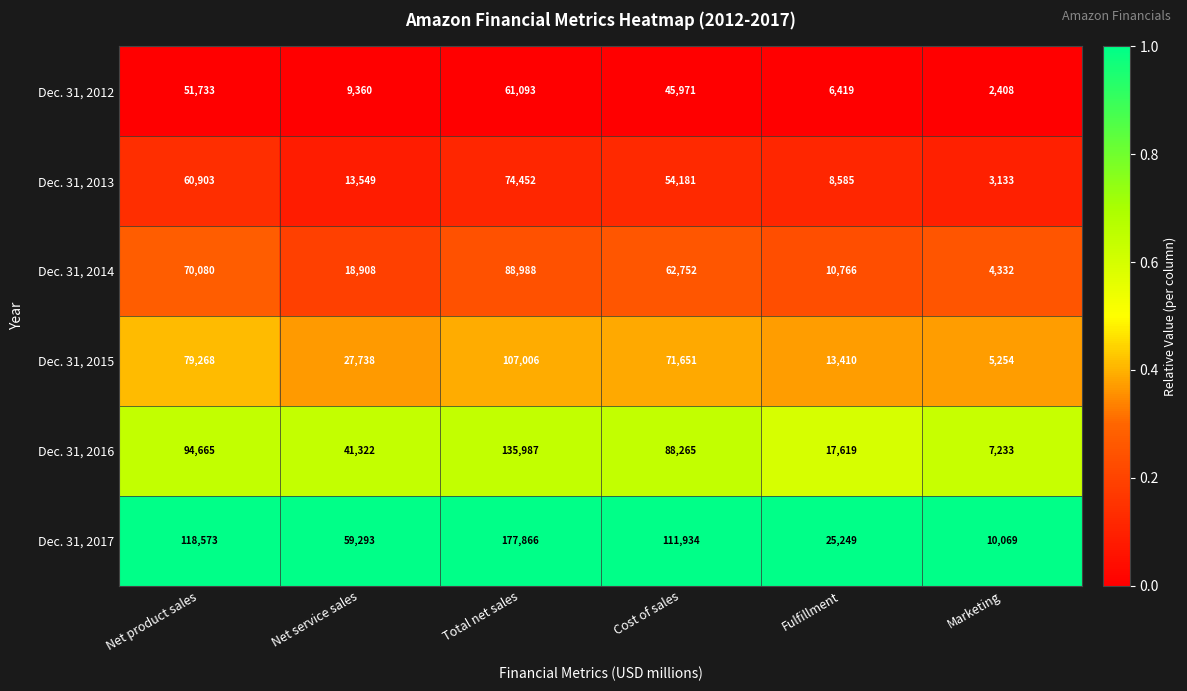

What is the difference between the highest and lowest values at Fulfillment?

18830